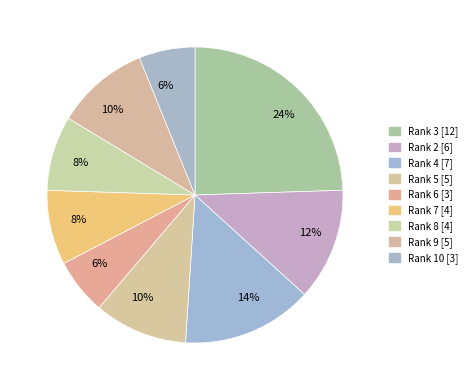

How many segments does this pie chart have?

9